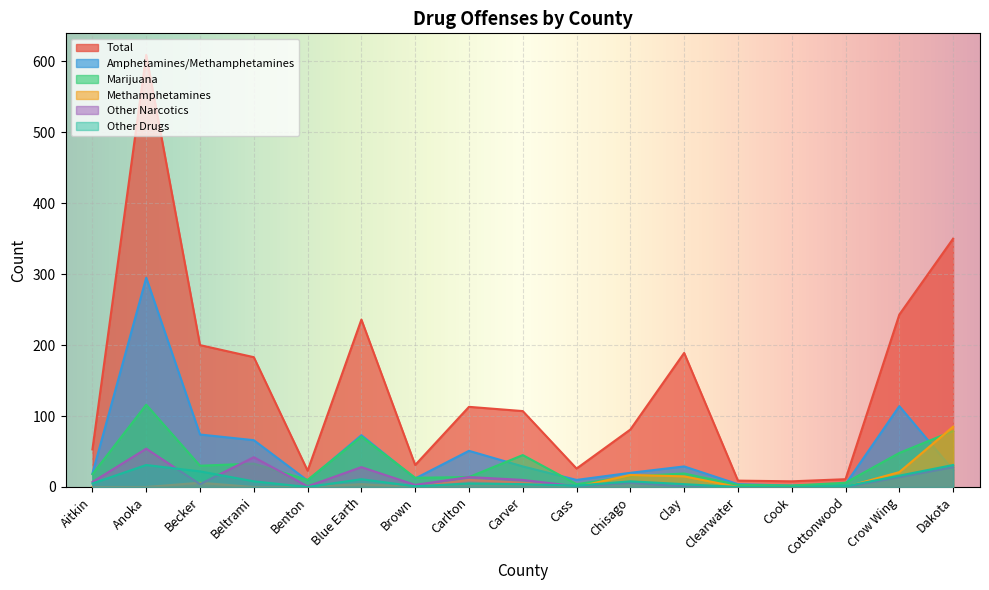

At which label does Other Narcotics reach its peak?

Anoka